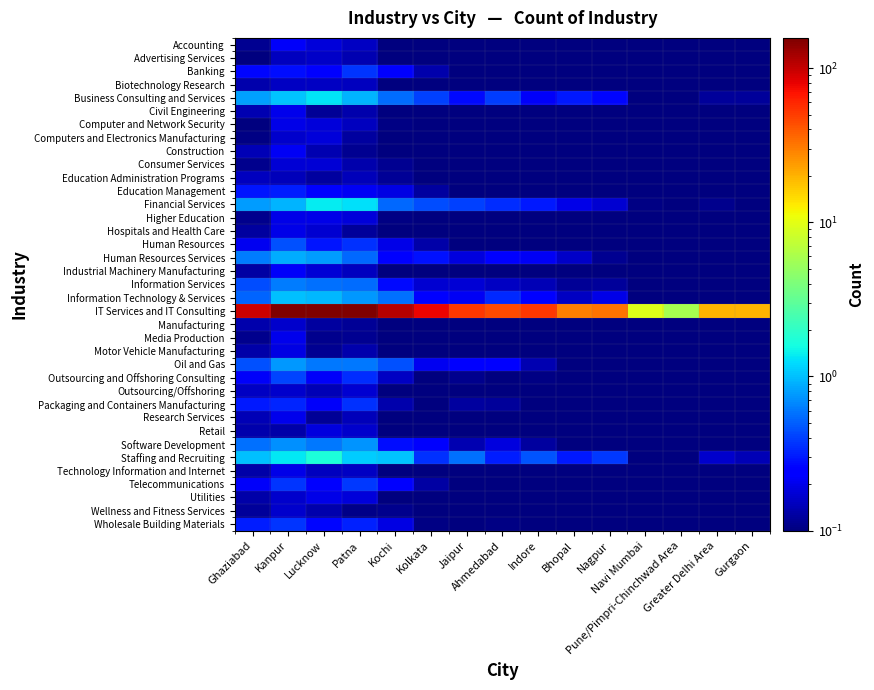

Which series has the largest total across all categories?

IT Services and IT Consulting